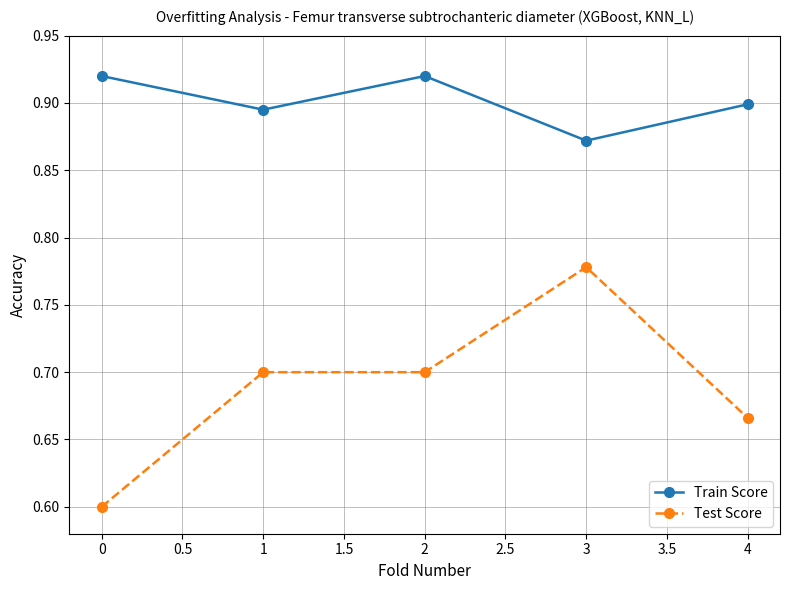

Rank the series by their maximum value, from lowest to highest.

Test Score, Train Score